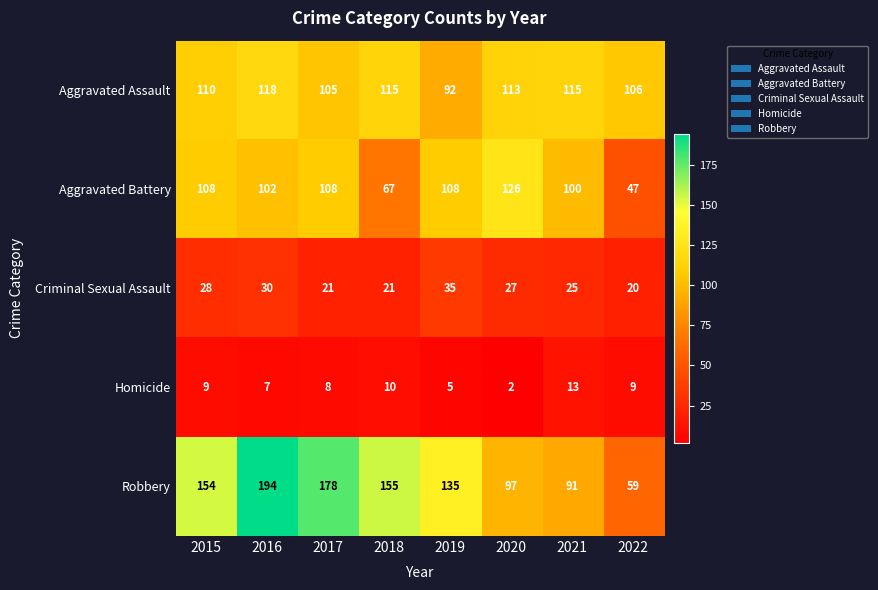

Rank the series at 2020 from highest to lowest value.

Aggravated Battery, Aggravated Assault, Robbery, Criminal Sexual Assault, Homicide